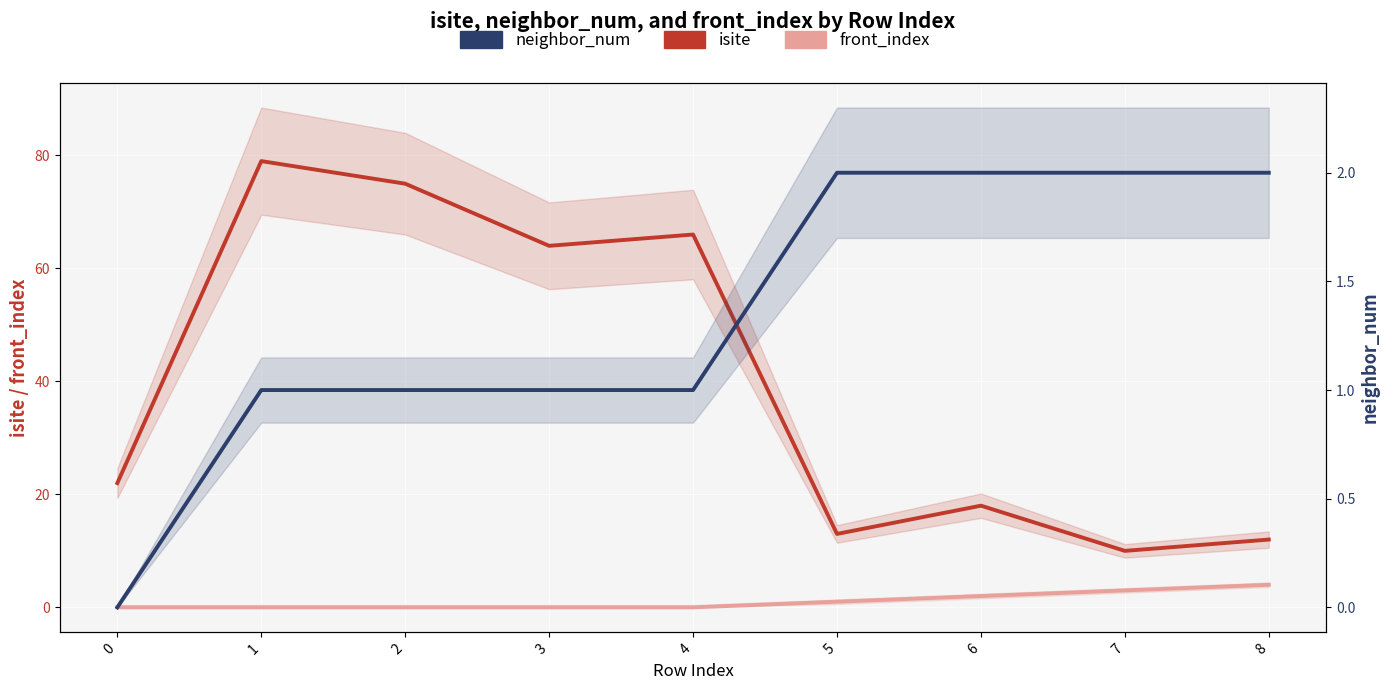

List the series in order of their peak value, lowest first.

neighbor_num, front_index, isite